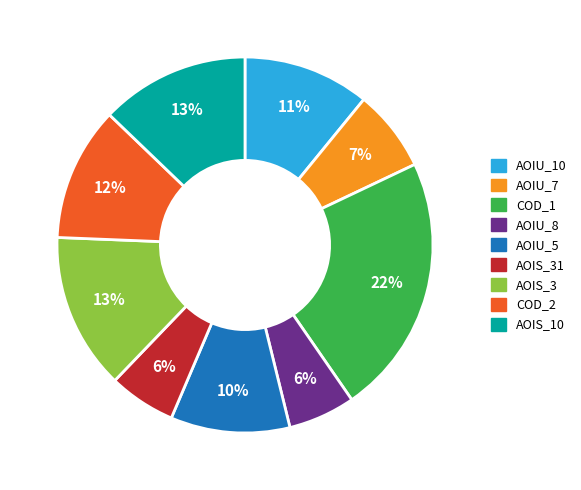

Is there any slice that represents more than half of the pie?

No